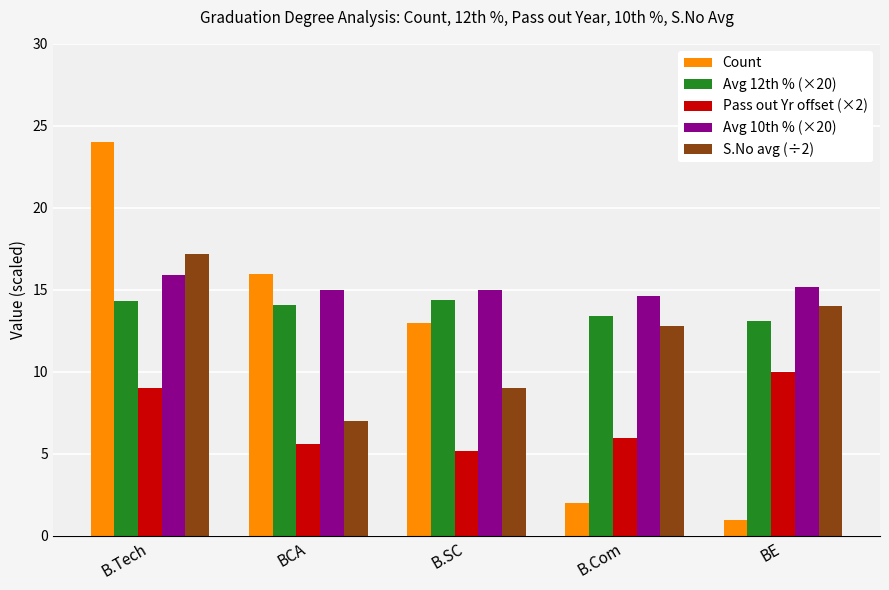

At which category is the sum across all series the highest?

B.Tech